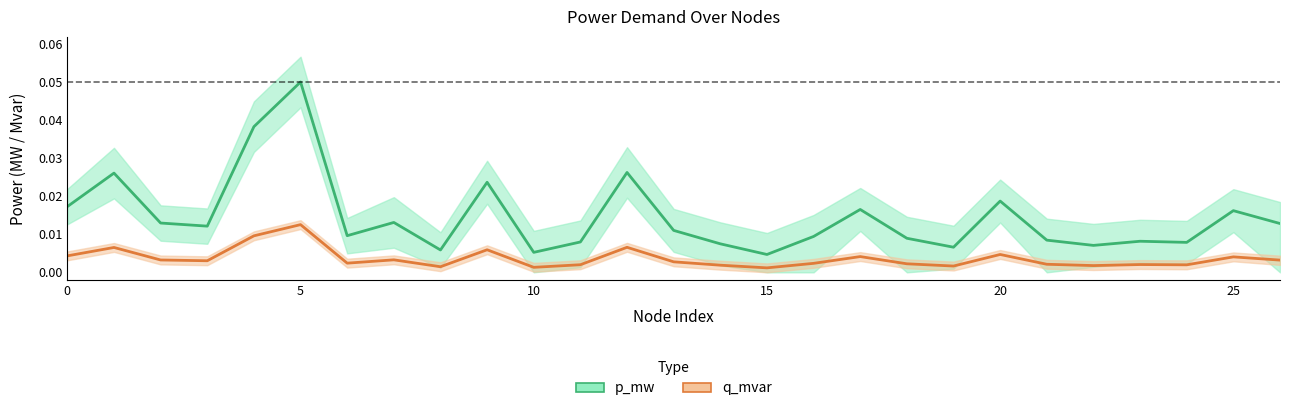

How many interior local peaks does the p_mw series have?

9